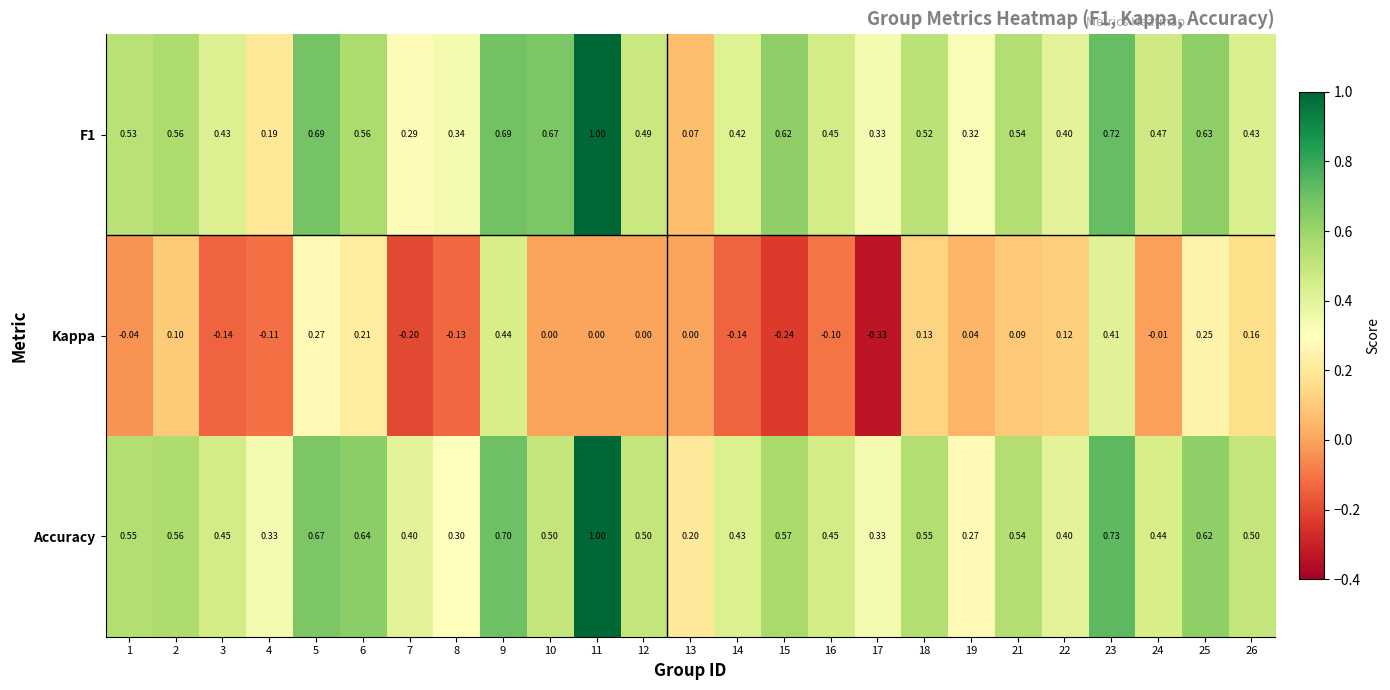

Which series changed the most between 9 and 17?

Kappa